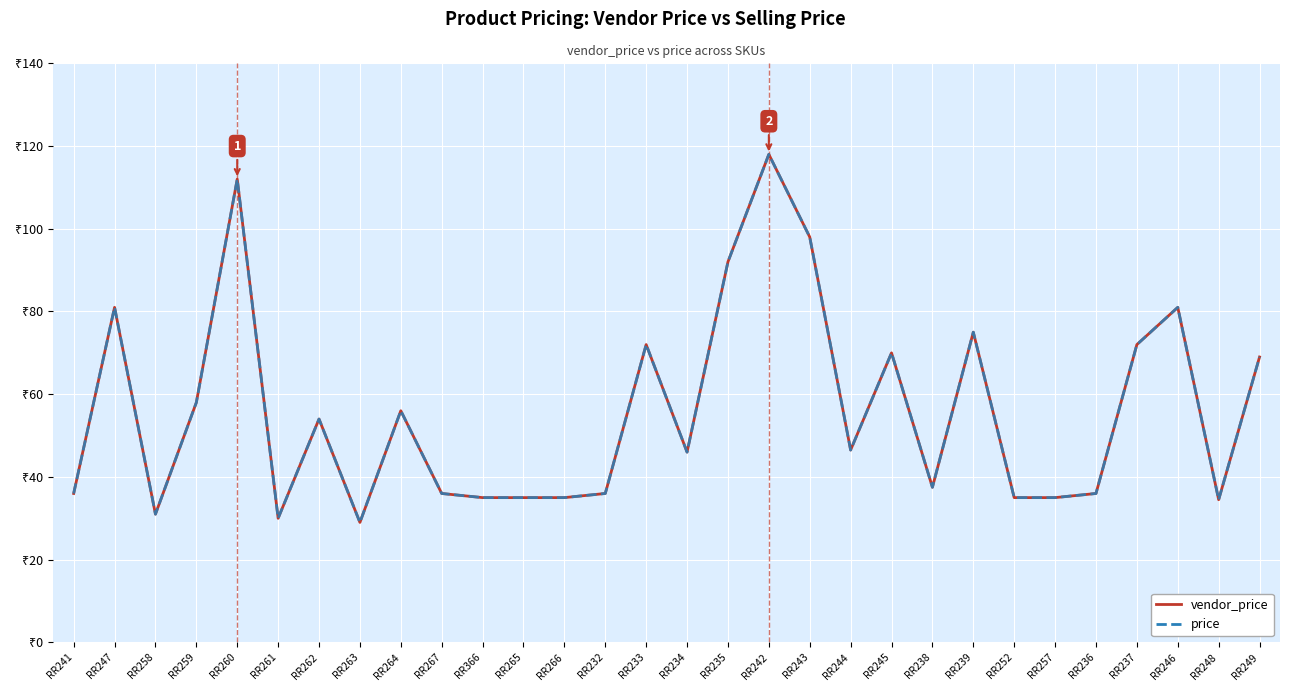

How many interior local valleys does the vendor_price series have?

7